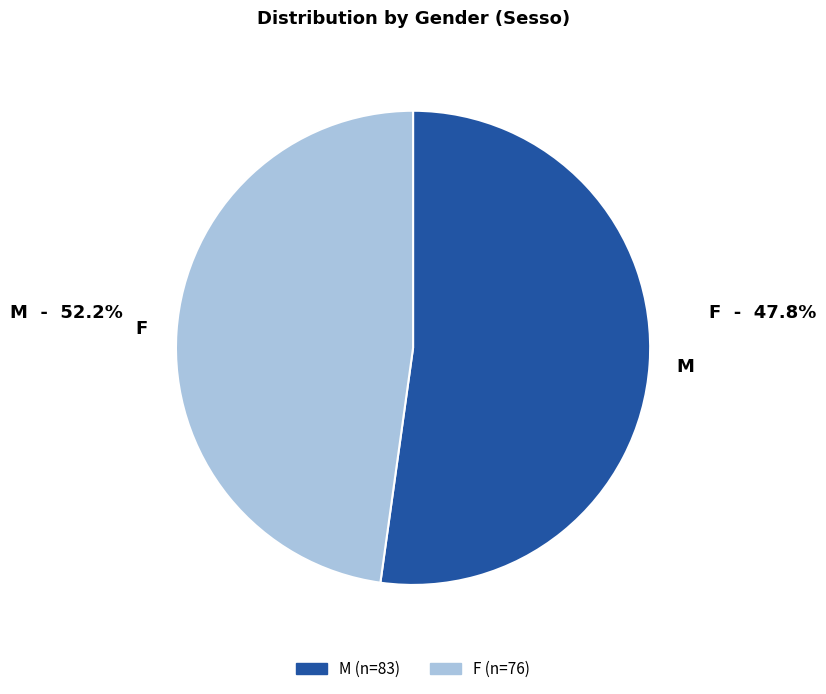

Combined, do F and M account for over 50%?

Yes